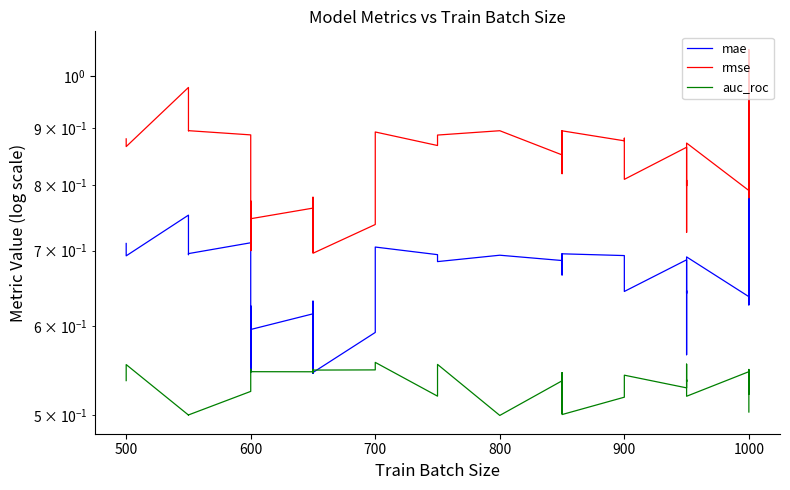

Rank the series by their average value, from highest to lowest.

rmse, mae, auc_roc